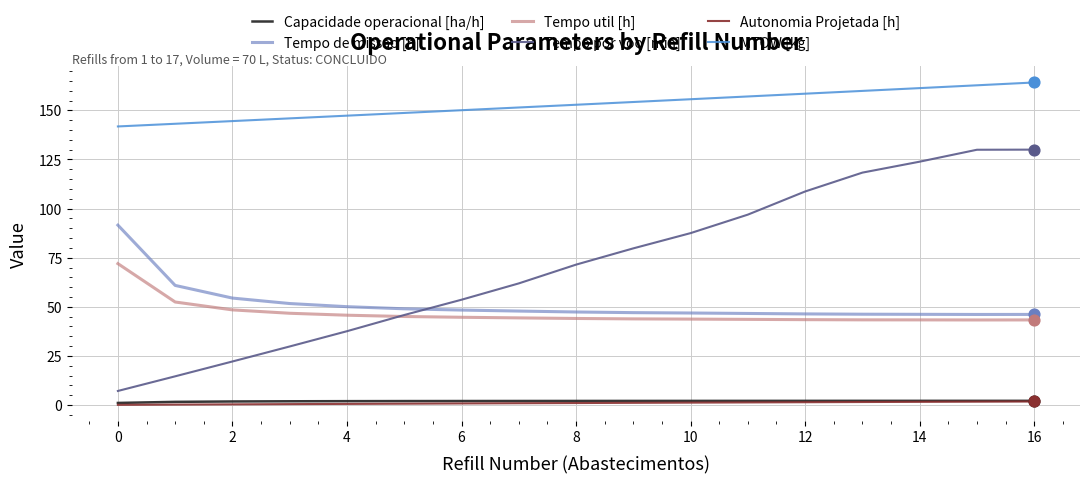

What are all the series names shown in the legend?

Capacidade operacional [ha/h], Tempo de missao [h], Tempo util [h], Tempo por voo [min], Autonomia Projetada [h], MTOW [kg]